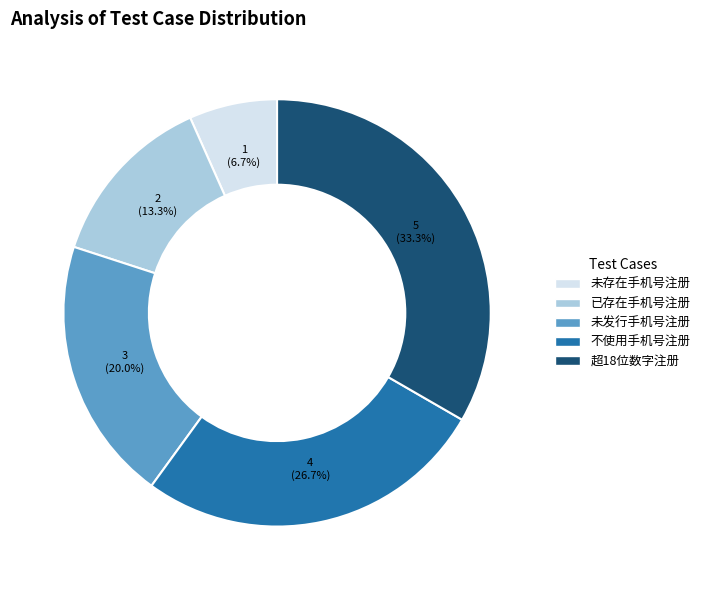

Does any single category account for the majority?

No